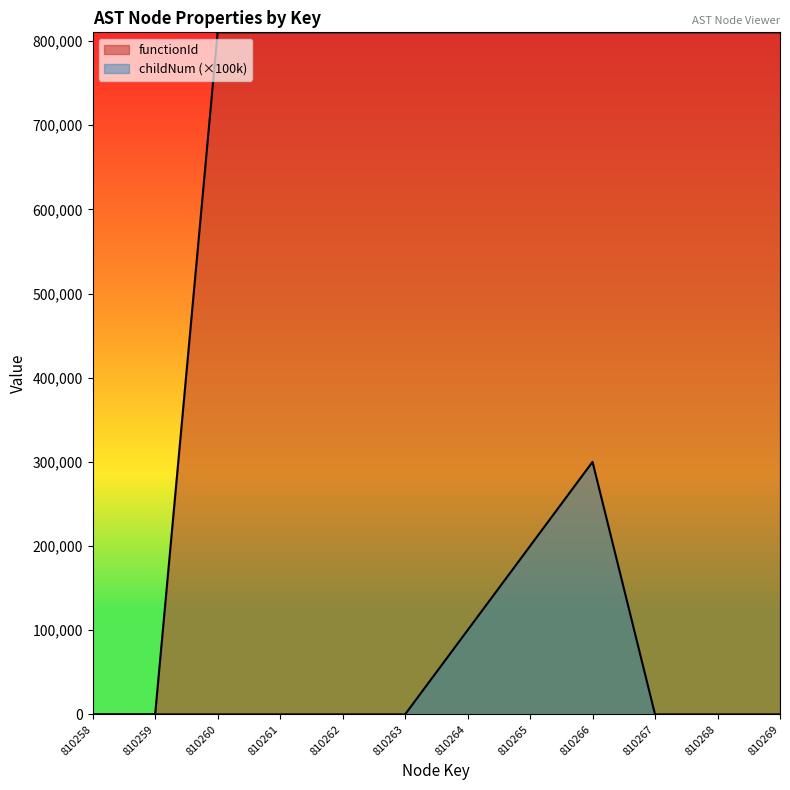

At which category does the chart reach its peak across all series?

810260